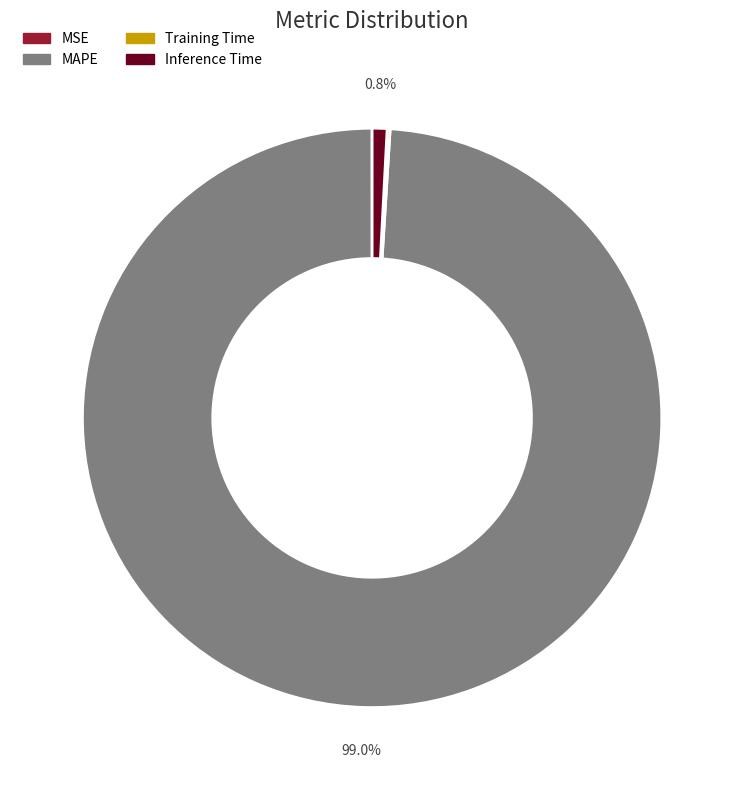

What portion of the pie excludes MAPE?

1.0%